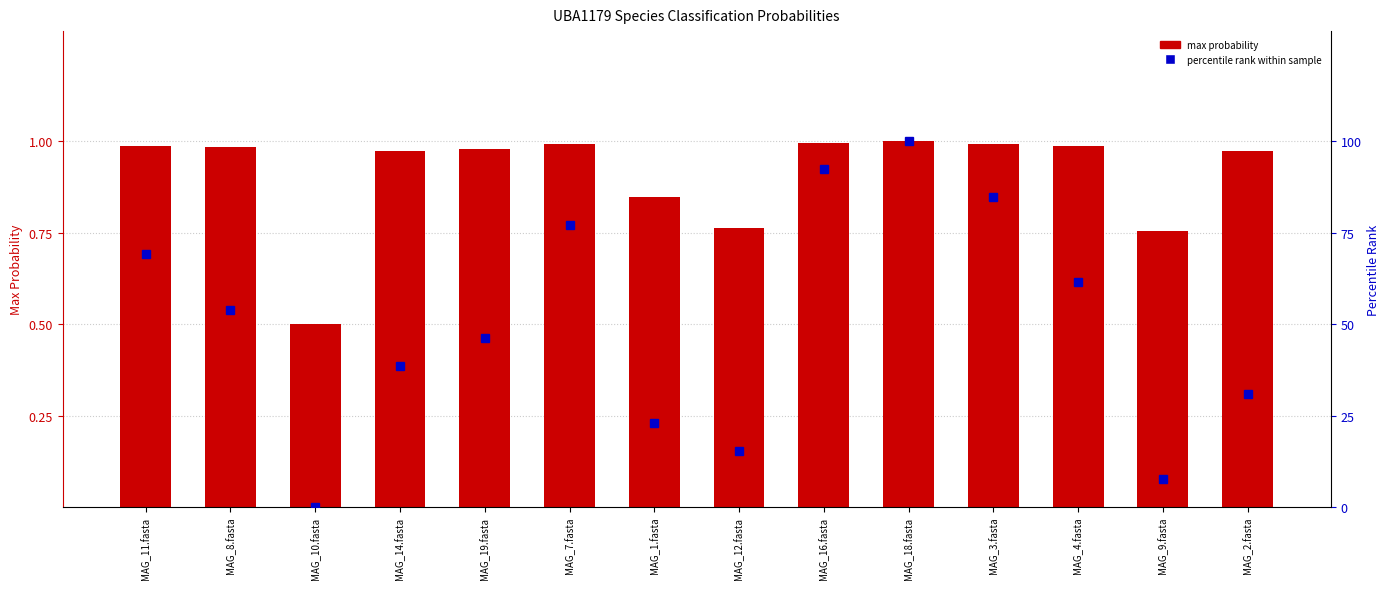

Which series has the largest range (max minus min)?

percentile rank within sample